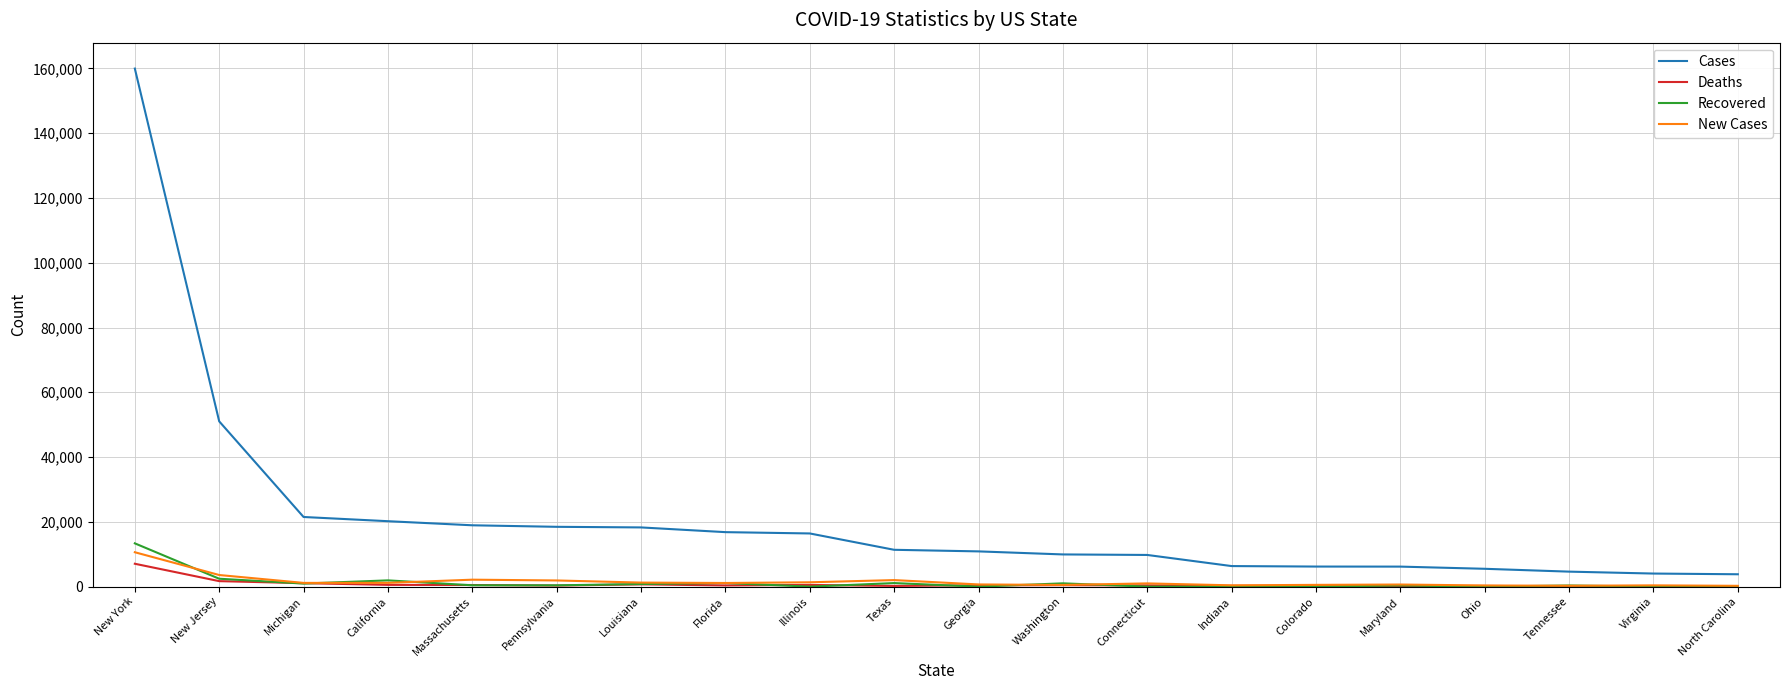

What is the maximum value for Cases?

159937